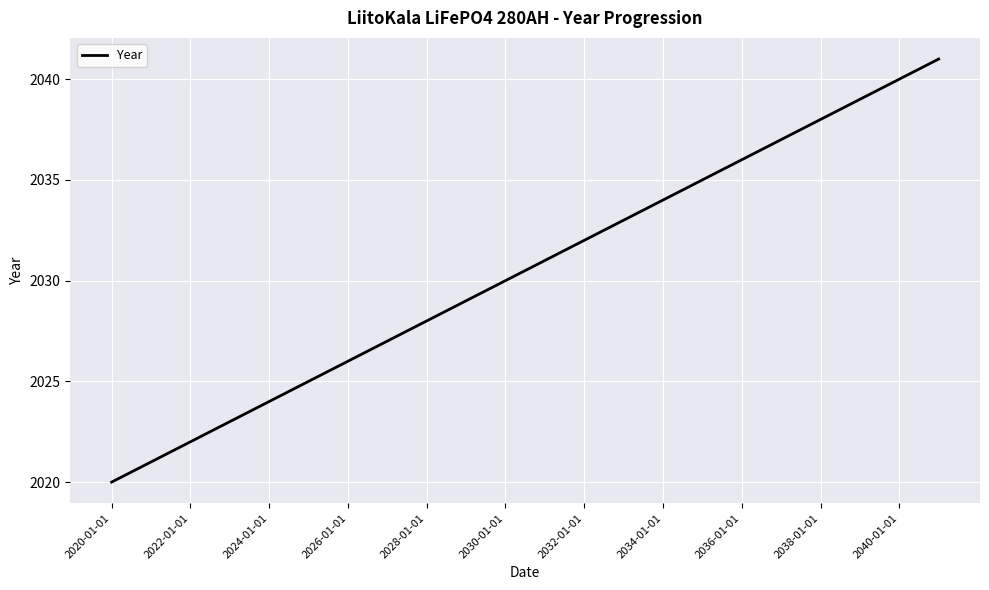

Reading left to right, transcribe all the data shown in this chart.

2020	2021	2022	2023	2024	2025	2026	2027	2028	2029	2030	2031	2032	2033	2034	2035	2036	2037	2038	2039	2040	2041